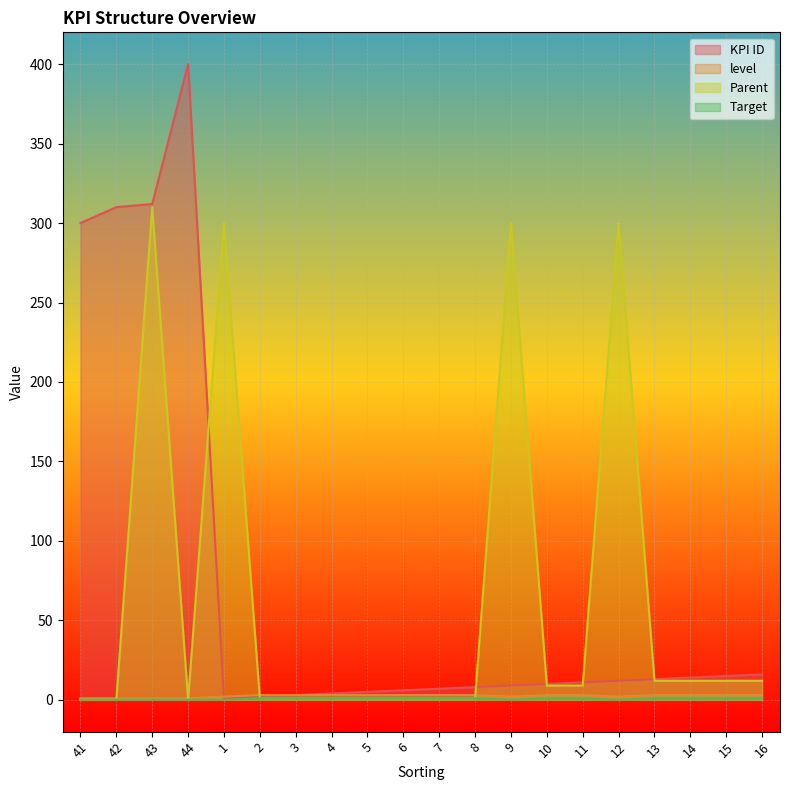

At 11, list the series in order from largest to smallest.

KPI ID, Parent, level, Target